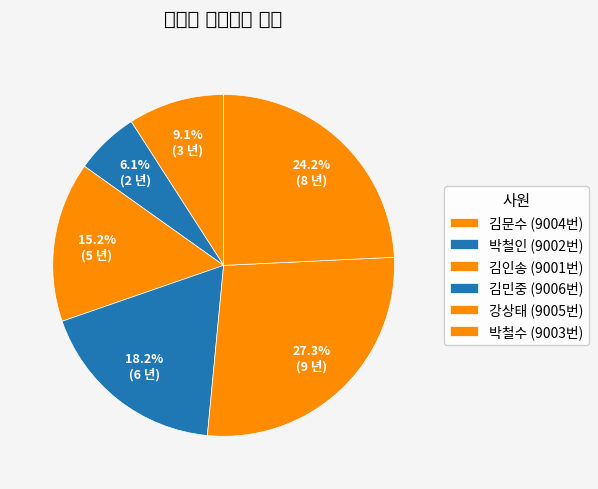

To the nearest percent, what is the difference between the largest and smallest slice percentages?

21%